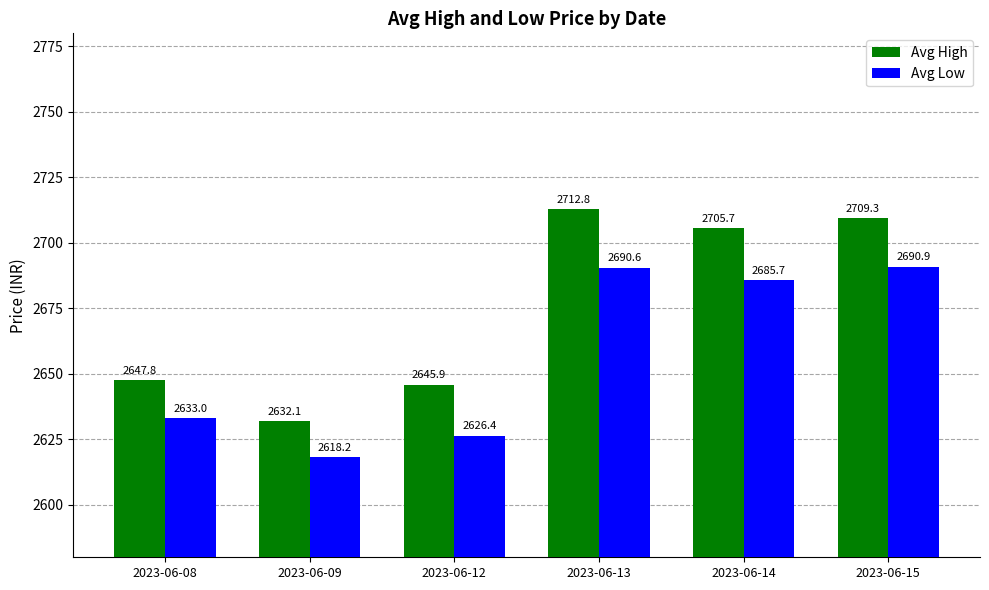

True or false: Avg High has a value of 2709.3 at 2023-06-15.

True